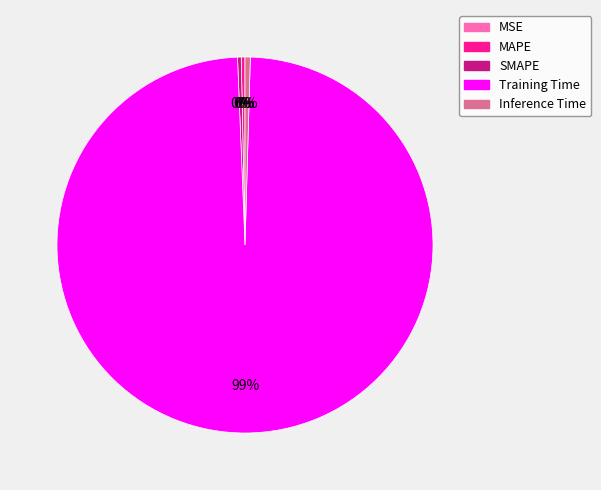

Do Inference Time and MAPE together represent more than half of the pie?

No